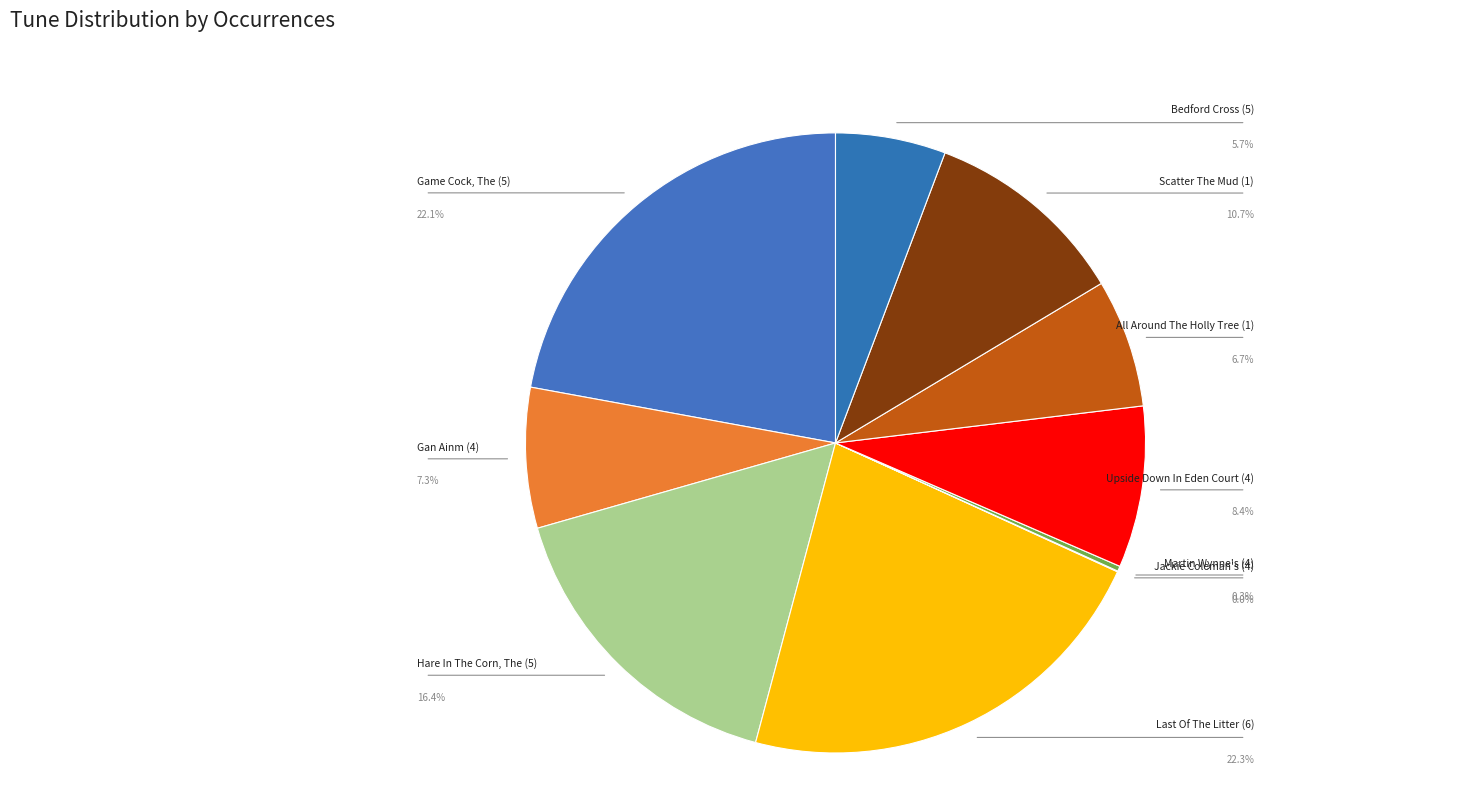

Rank the categories by value from highest to lowest.

Last Of The Litter (6), Game Cock, The (5), Hare In The Corn, The (5), Scatter The Mud (1), Upside Down In Eden Court (4), Gan Ainm (4), All Around The Holly Tree (1), Bedford Cross (5), Martin Wynne's (4), Jackie Coleman's (4)